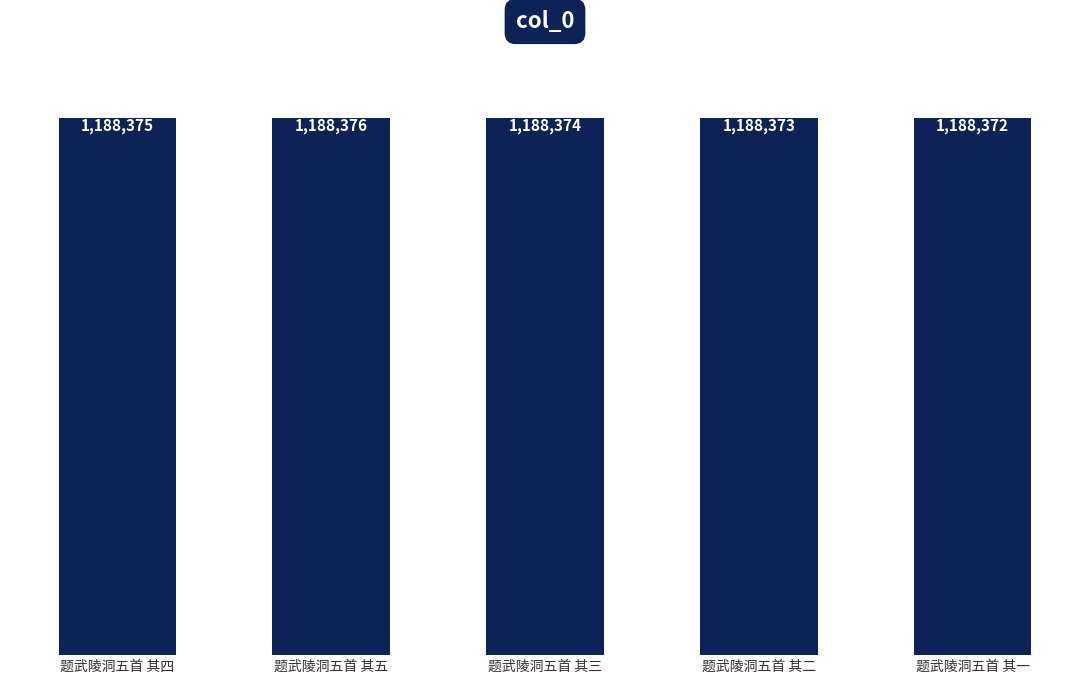

The chart shows a value of 584131 at 题武陵洞五首 其五. True or false?

False